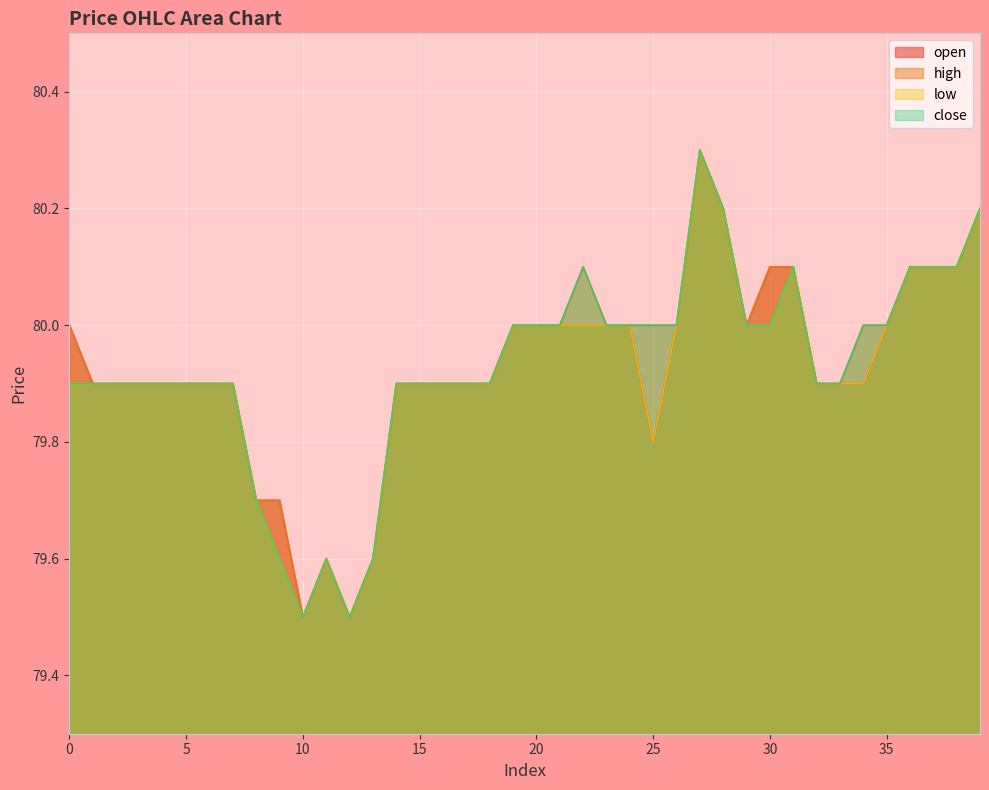

Reading left to right, list all the values displayed in this chart.

open: 80.0	79.9	79.9	79.9	79.9	79.9	79.9	79.9	79.7	79.7	79.5	79.6	79.5	79.6	79.9	79.9	79.9	79.9	79.9	80.0	80.0	80.0	80.0	80.0	80.0	79.8	80.0	80.3	80.2	80.0	80.1	80.1	79.9	79.9	79.9	80.0	80.1	80.1	80.1	80.2
high: 80.0	79.9	79.9	79.9	79.9	79.9	79.9	79.9	79.7	79.7	79.5	79.6	79.5	79.6	79.9	79.9	79.9	79.9	79.9	80.0	80.0	80.0	80.1	80.0	80.0	80.0	80.0	80.3	80.2	80.0	80.1	80.1	79.9	79.9	80.0	80.0	80.1	80.1	80.1	80.2
low: 79.9	79.9	79.9	79.9	79.9	79.9	79.9	79.9	79.7	79.6	79.5	79.6	79.5	79.6	79.9	79.9	79.9	79.9	79.9	80.0	80.0	80.0	80.0	80.0	80.0	79.8	80.0	80.3	80.2	80.0	80.0	80.1	79.9	79.9	79.9	80.0	80.1	80.1	80.1	80.2
close: 79.9	79.9	79.9	79.9	79.9	79.9	79.9	79.9	79.7	79.6	79.5	79.6	79.5	79.6	79.9	79.9	79.9	79.9	79.9	80.0	80.0	80.0	80.1	80.0	80.0	80.0	80.0	80.3	80.2	80.0	80.0	80.1	79.9	79.9	80.0	80.0	80.1	80.1	80.1	80.2